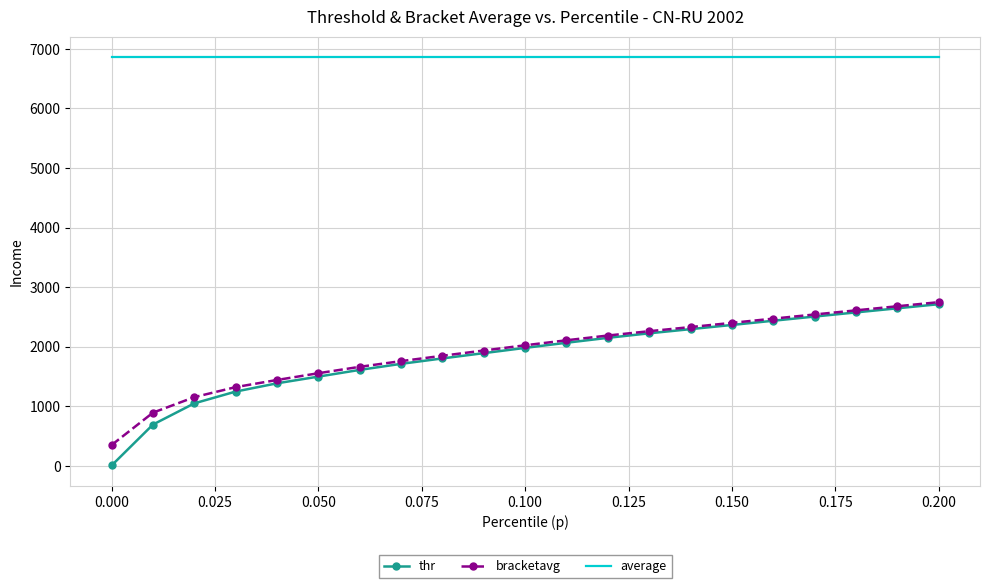

What is the maximum value for thr?

2713.4